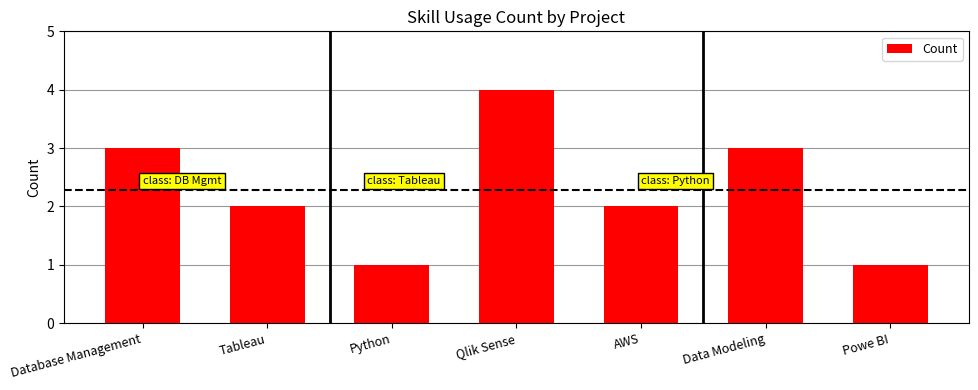

Approximately how many times larger is the value at Database Management compared to Data Modeling?

1.0